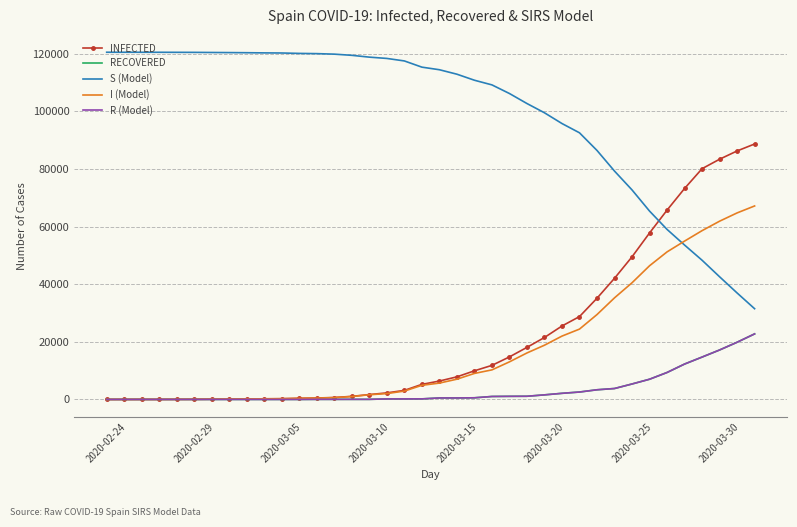

How many times do S (Model) and INFECTED cross each other?

1